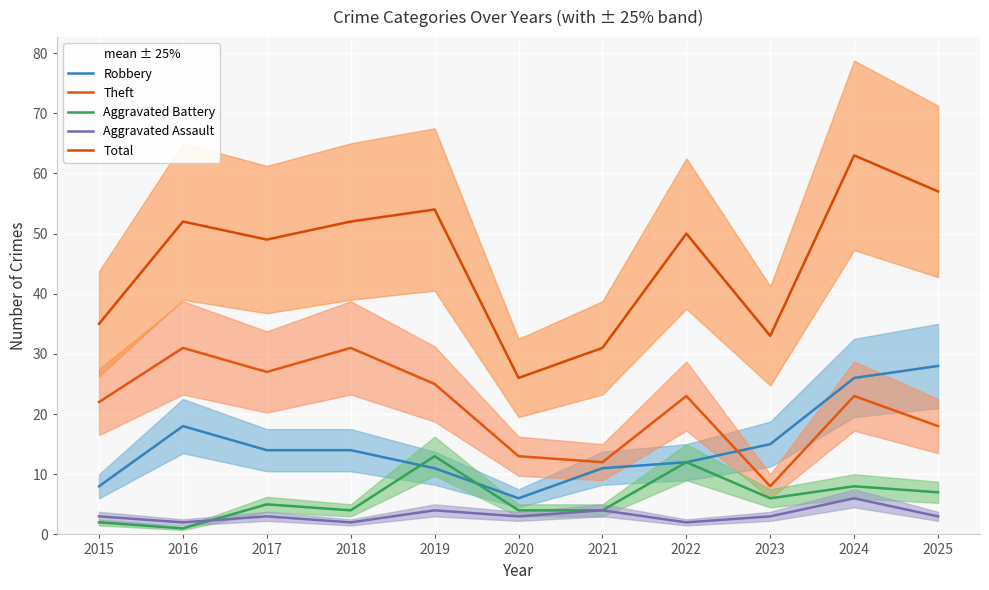

Is this an area chart (filled region under the line)?

No